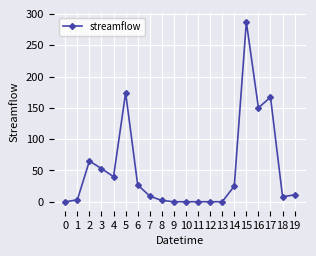

What is the sum of all values?

1021